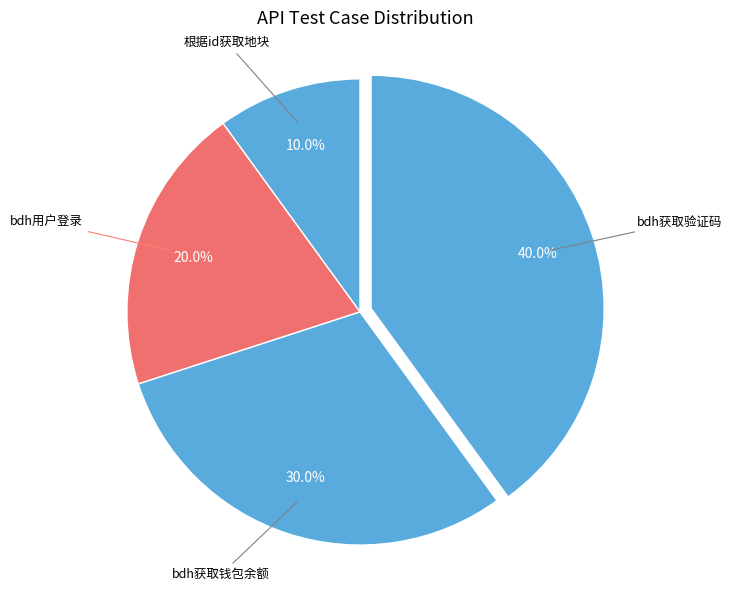

Count the number of slices in the pie.

4